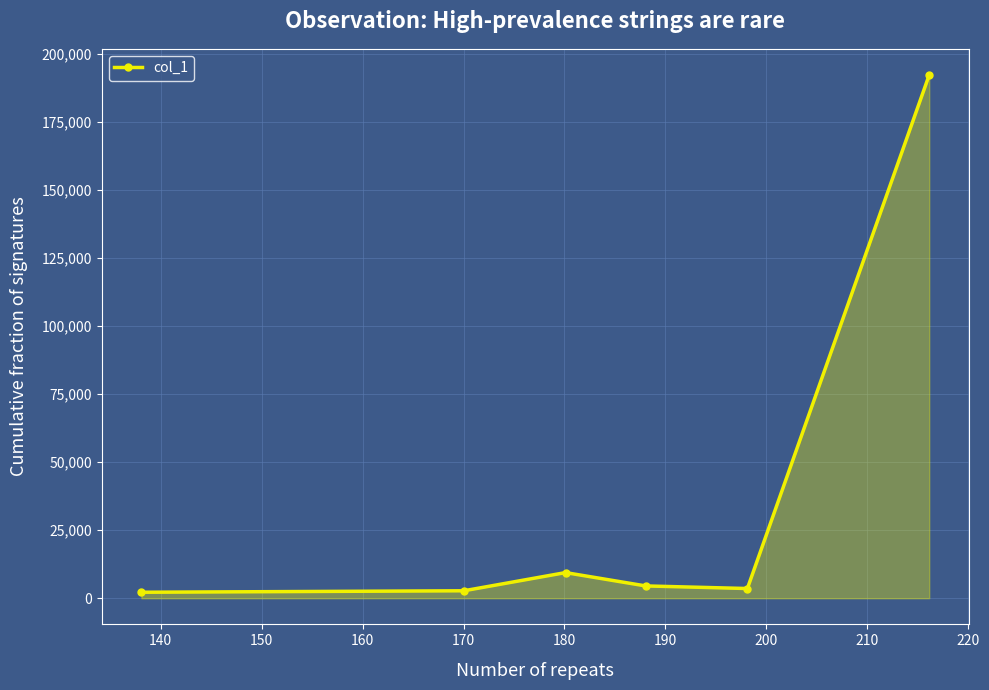

What is the value of the 4th point from the left?

4518.6